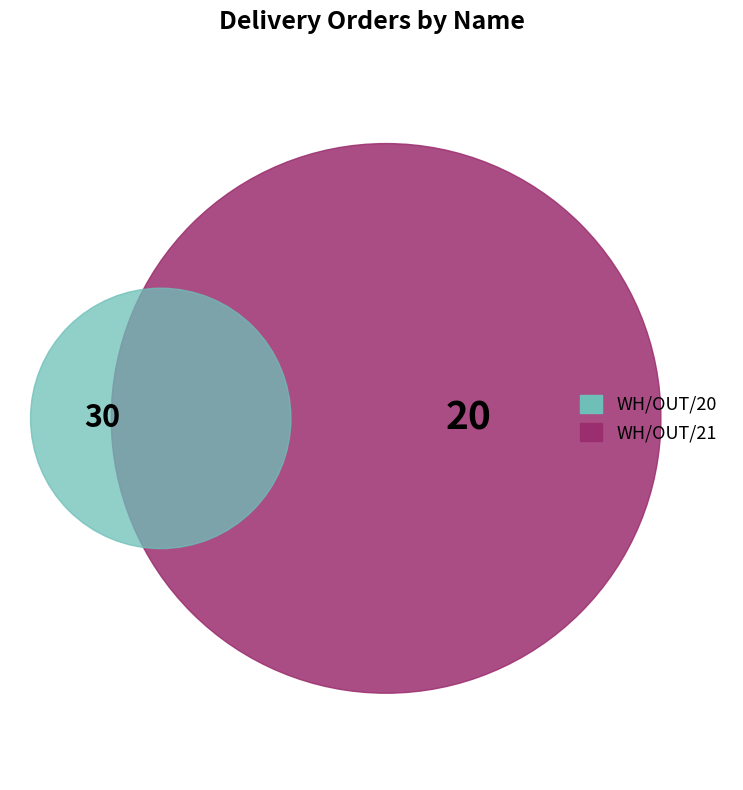

To the nearest percent, what is the average slice percentage?

33%